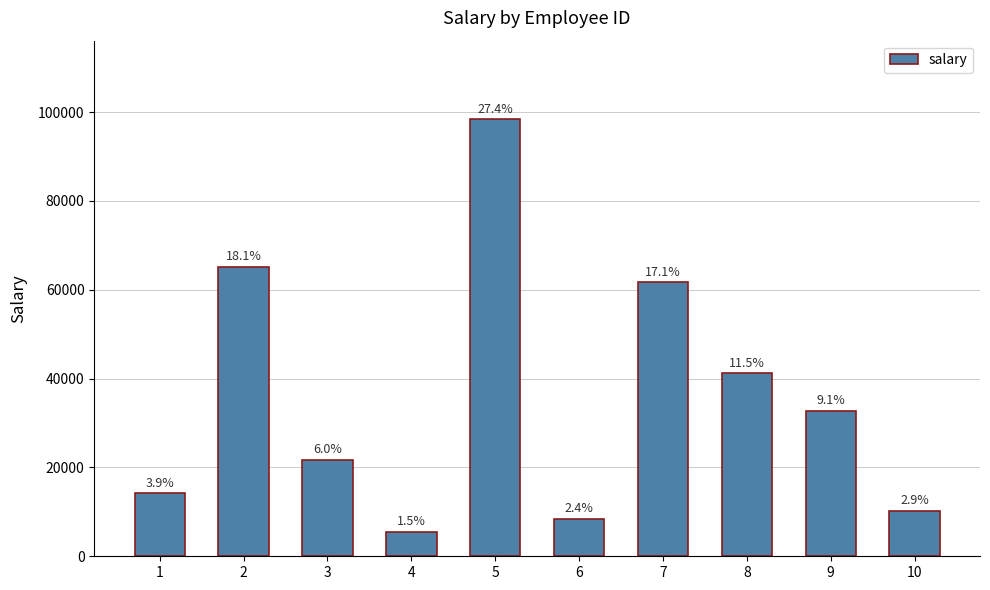

Does the chart contain any negative values?

No